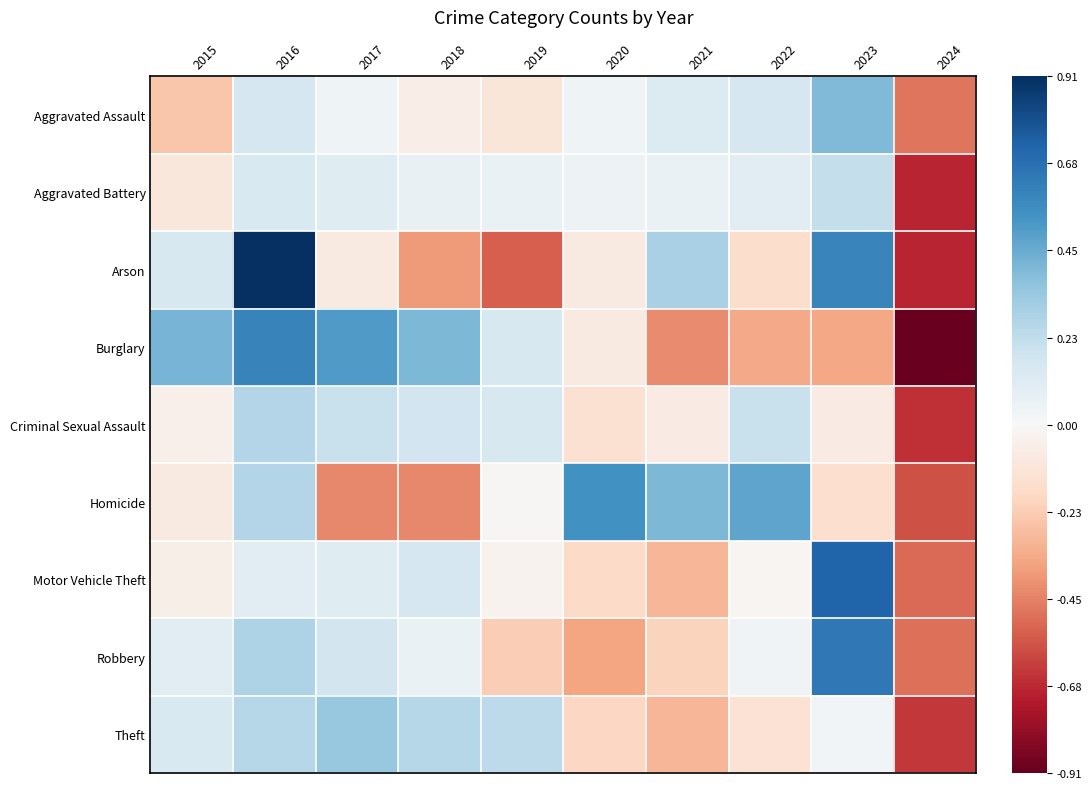

At 2015, list the series in order from smallest to largest.

Aggravated Assault, Aggravated Battery, Homicide, Motor Vehicle Theft, Criminal Sexual Assault, Robbery, Theft, Arson, Burglary